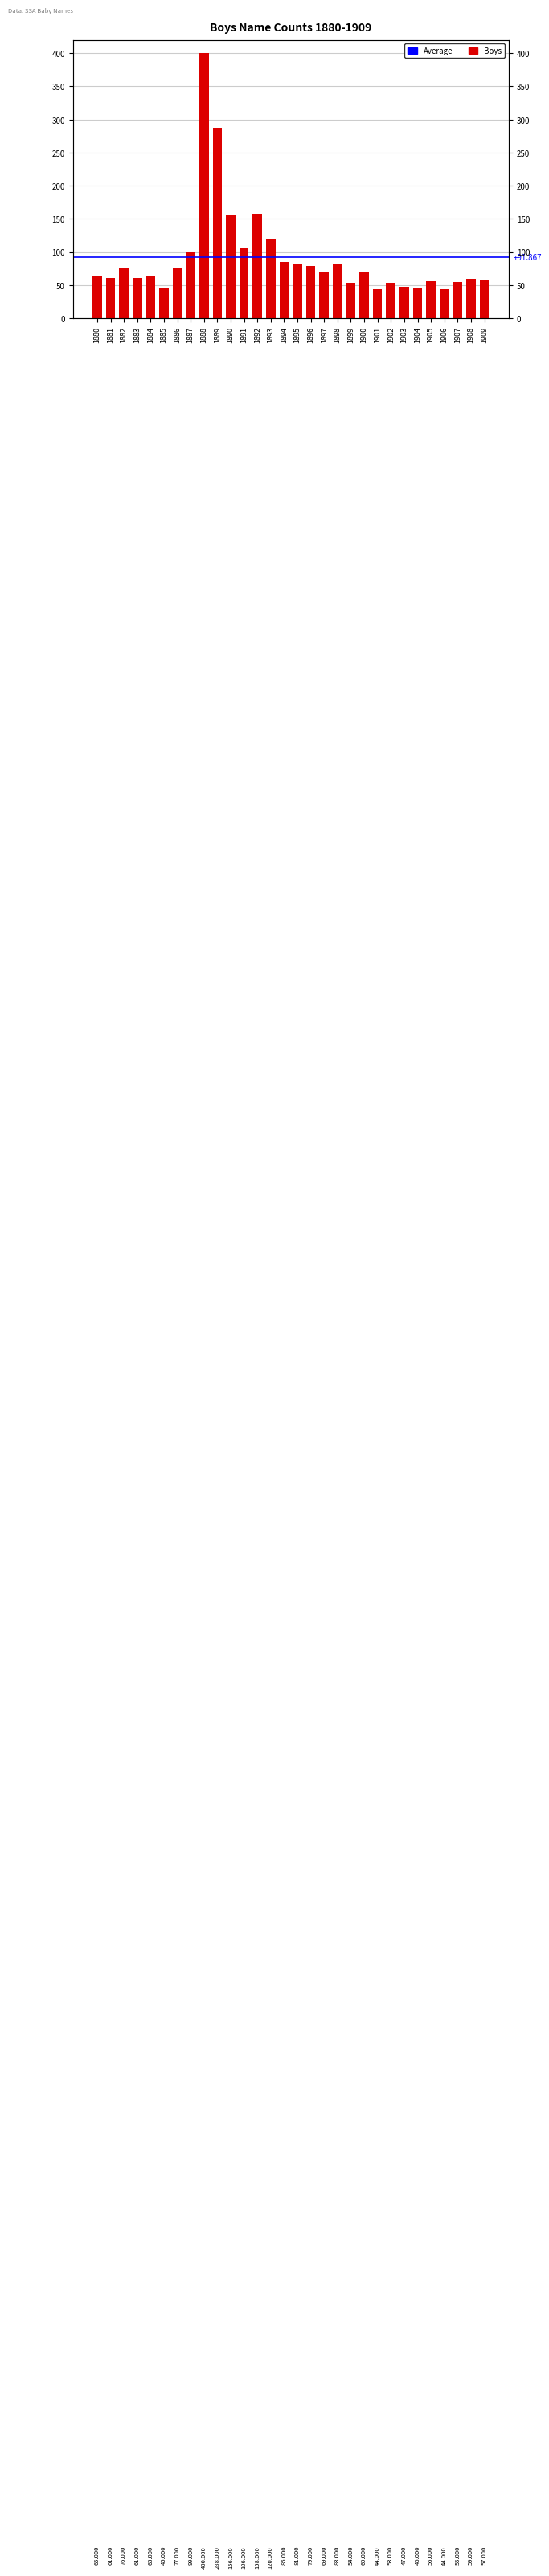

Approximately how many times larger is the value at 1908 compared to 1889?

0.2